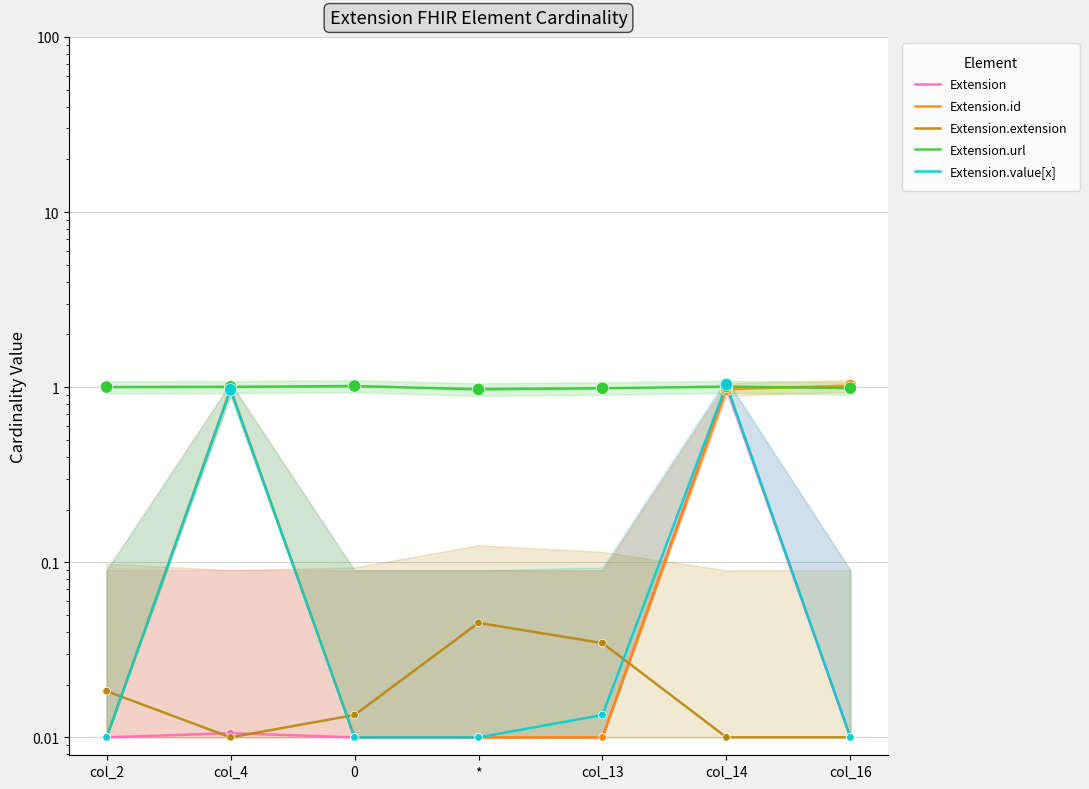

What is the total value across all series at *?

1.0